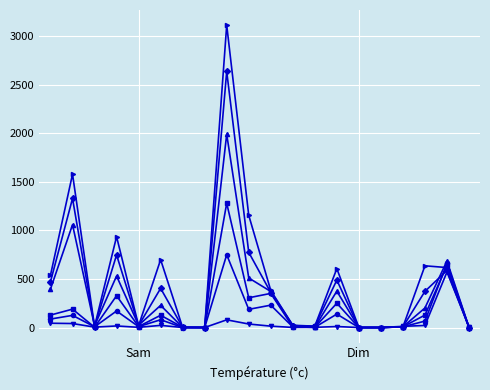

How many categories are shown in the chart?

20